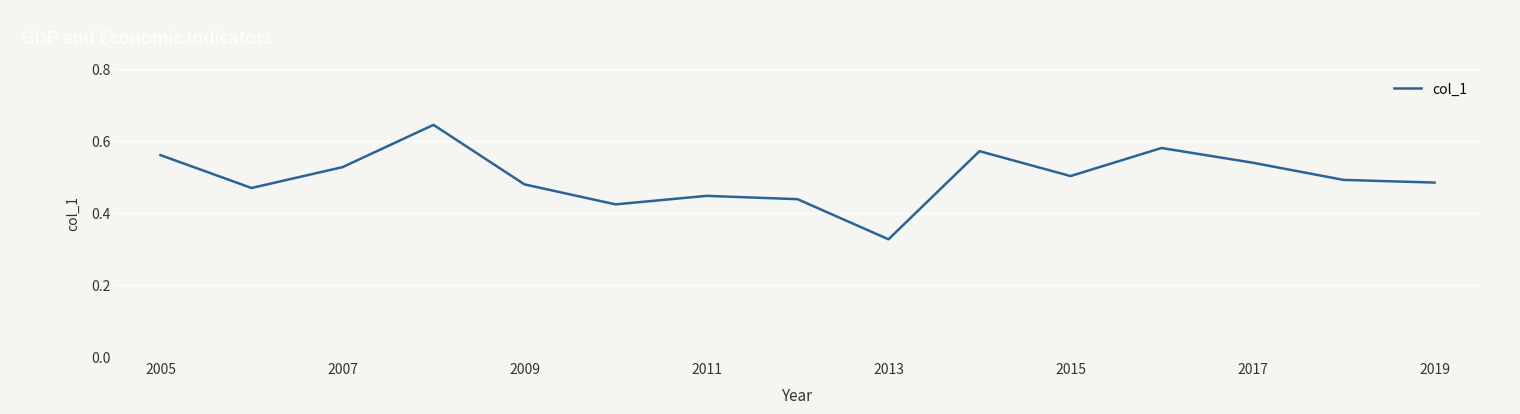

How many values are between 0 and 1?

15